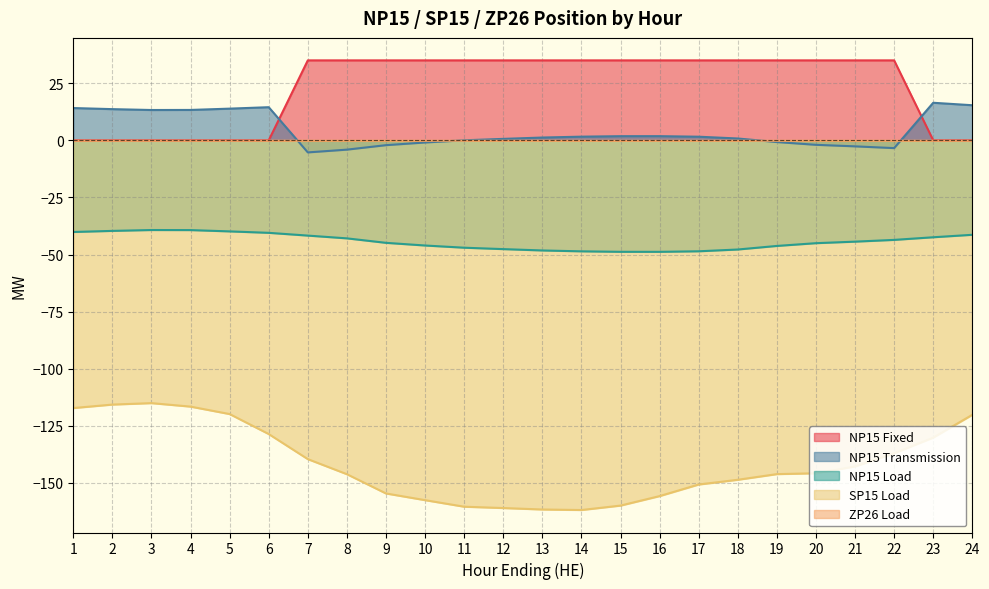

True or false: ZP26 Load and NP15 Load intersect in this chart.

False